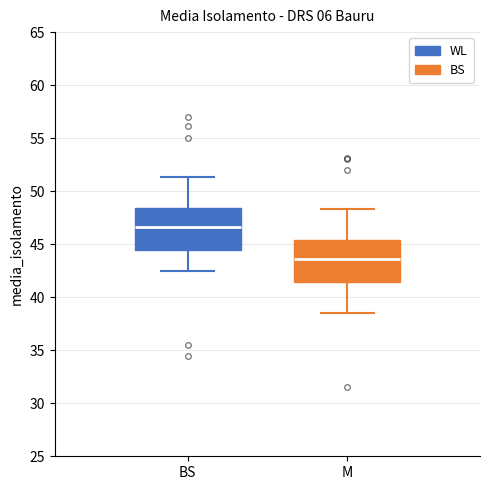

Where is the lower edge of the box for BS on the y-axis? The values are not printed on the chart, so give them approximately, as read against the axis.

44.5